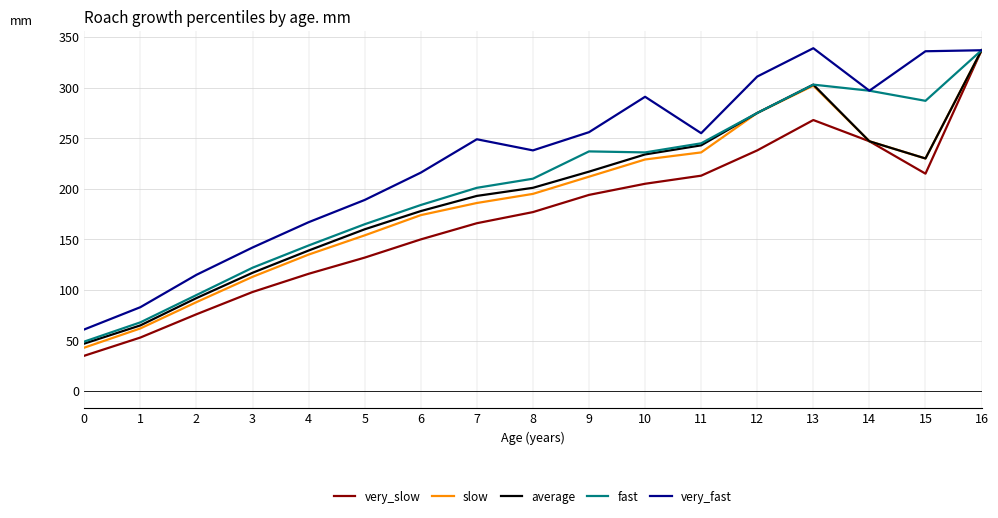

What is the average value of the average series?

193